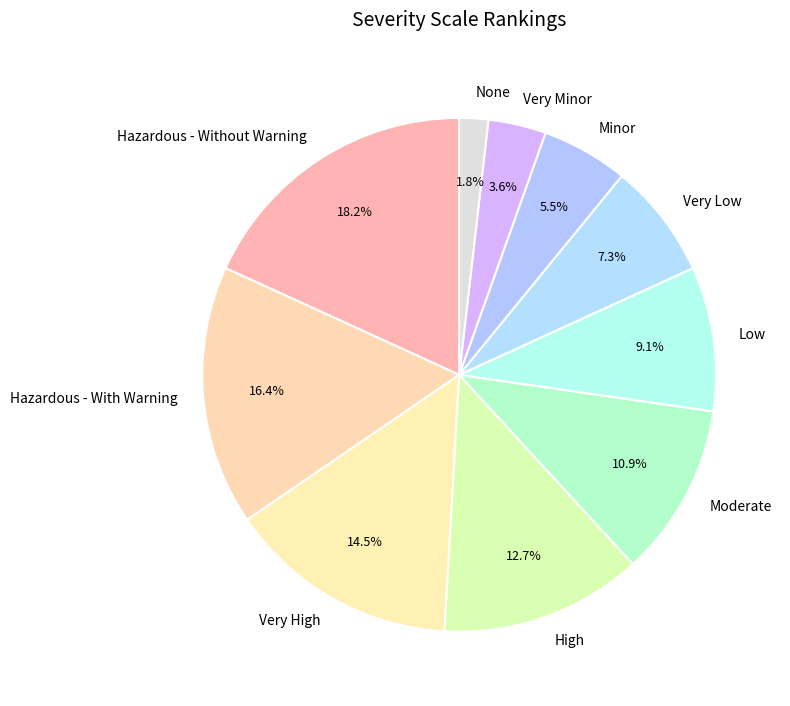

To the nearest percent, what is the difference between the Hazardous - With Warning and Minor slice percentages?

11%